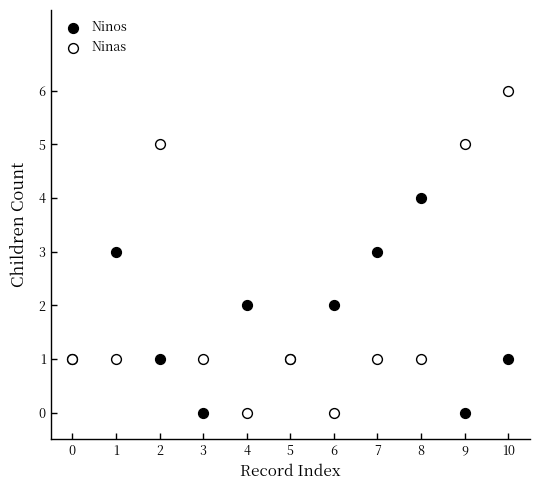

Which series has the largest Y range (max minus min)?

Ninas